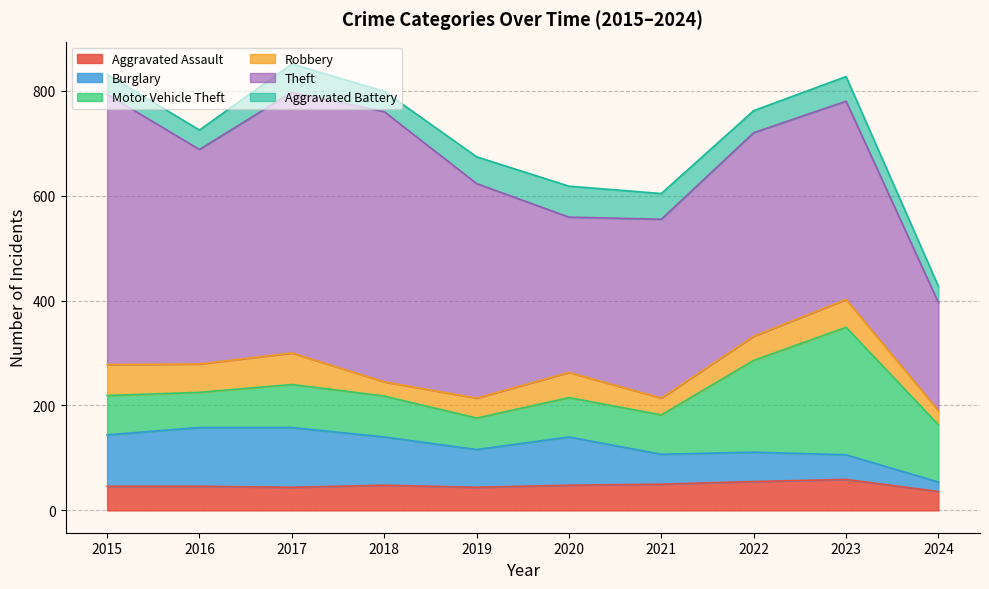

In Robbery, how many points are lower than both neighbors (excluding endpoints)?

3